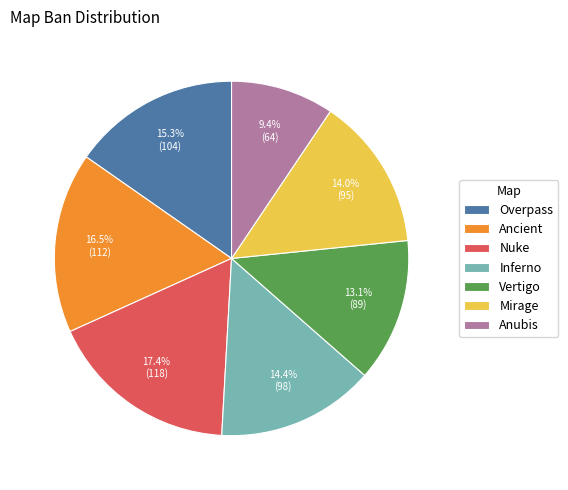

What portion of the pie excludes Ancient?

83.5%